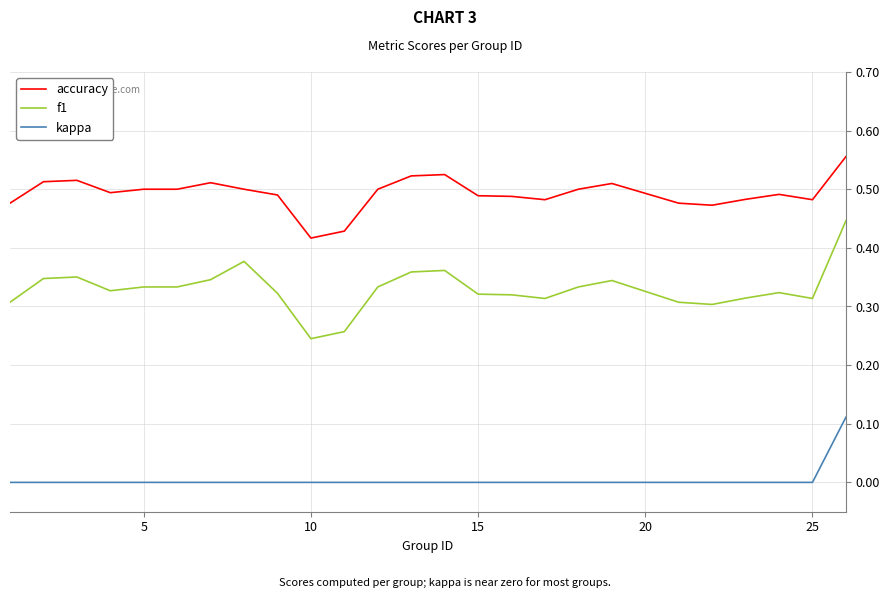

Which series has the largest range (max minus min)?

f1